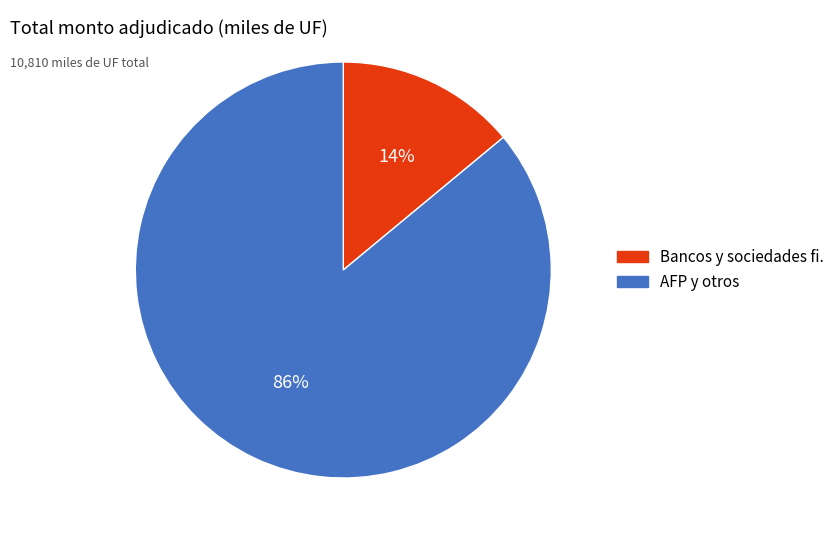

What is the smallest slice in the pie chart?

Bancos y sociedades